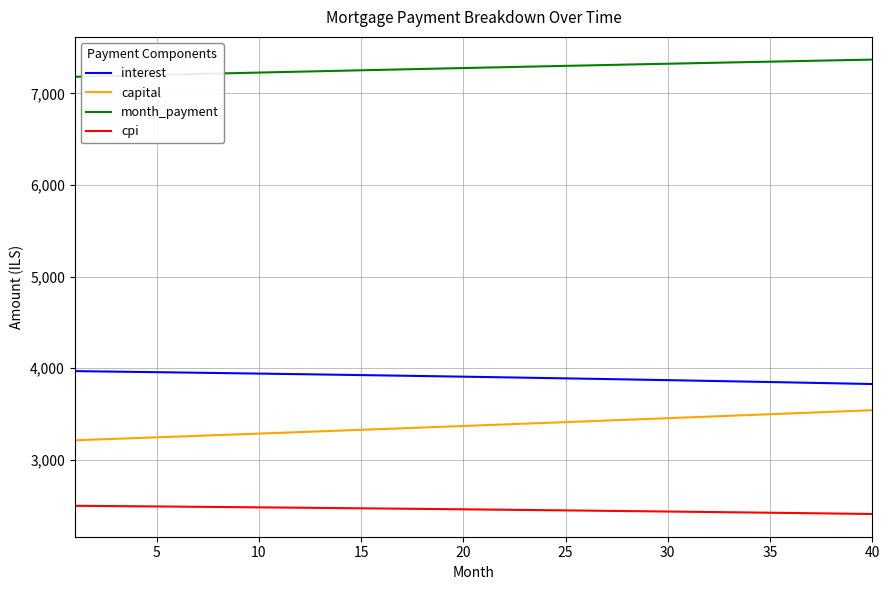

What is the minimum value for interest?

3827.3